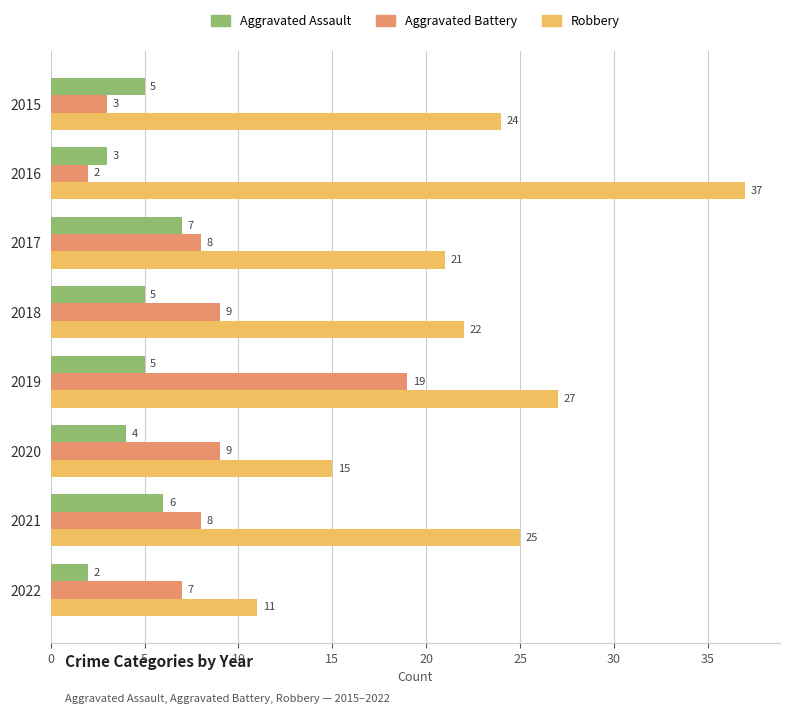

The Robbery series shows 62 at 2016. True or false?

False